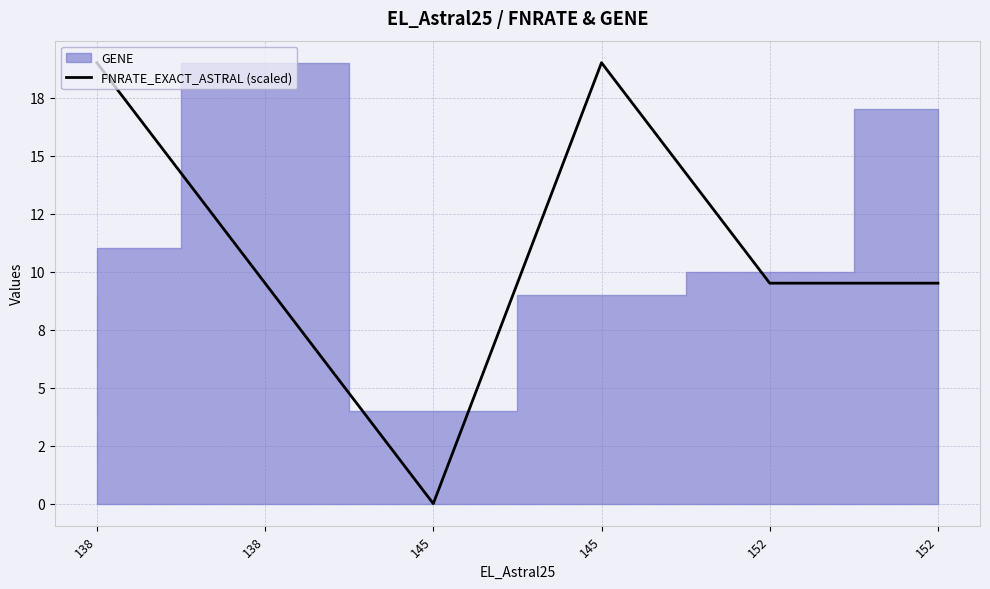

Reading left to right, list all the values displayed in this chart.

19.0	9.5	0.0	19.0	9.5	9.5